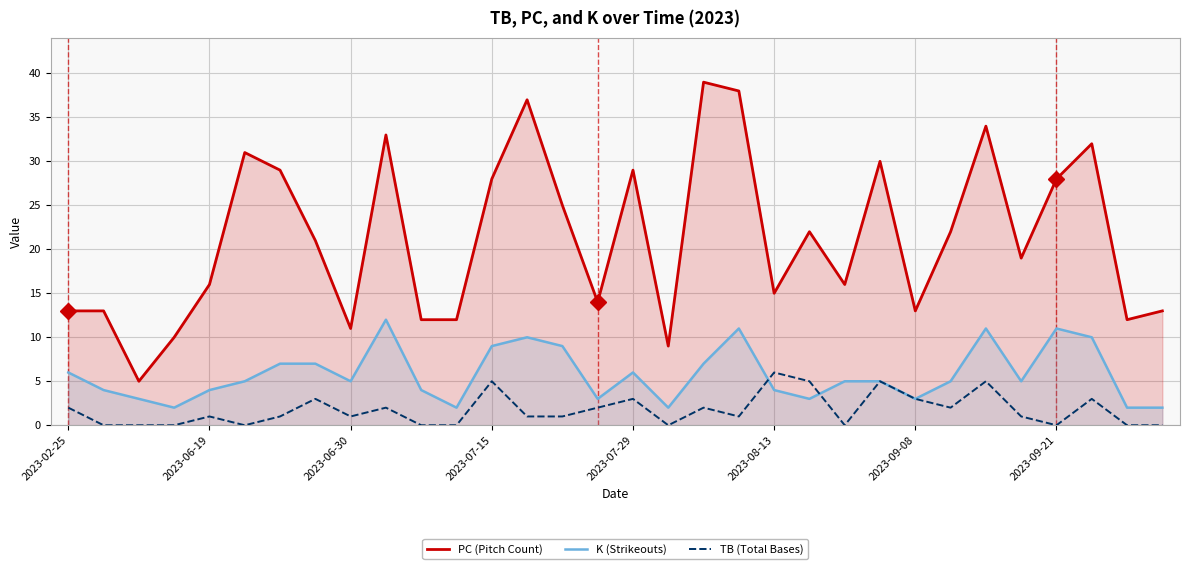

Rank the series by their average value, from lowest to highest.

TB (Total Bases), K (Strikeouts), PC (Pitch Count)